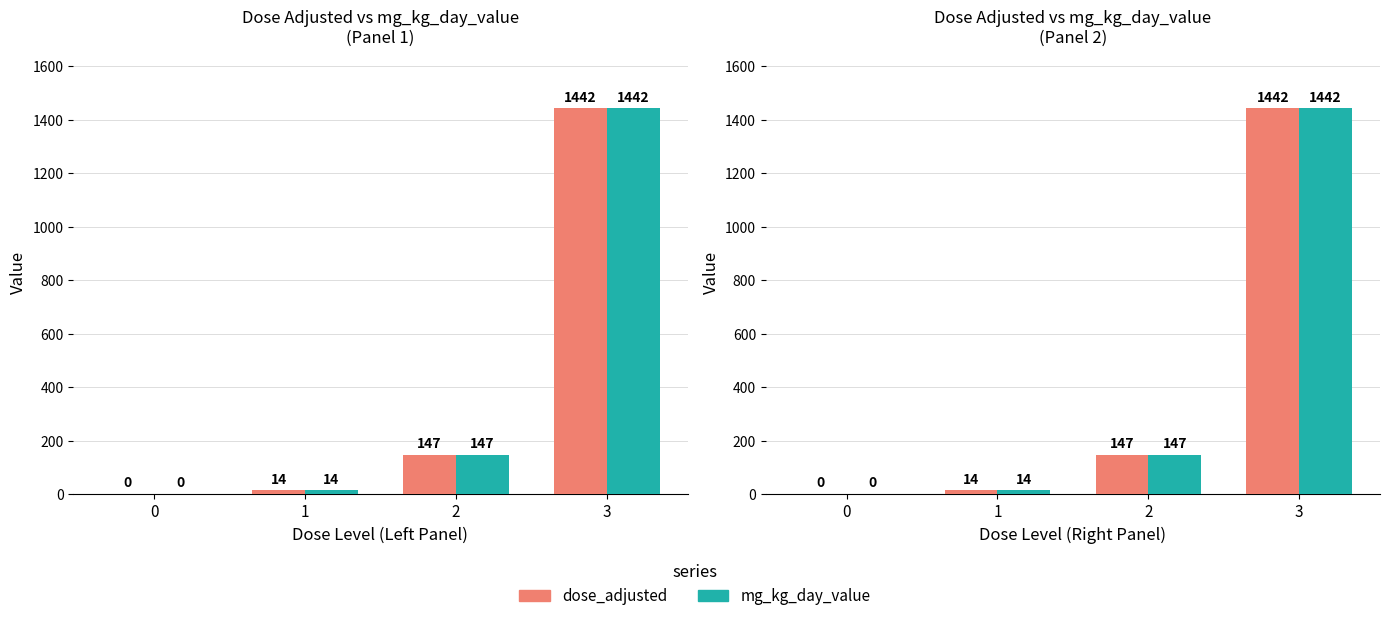

Reading right to left, what are all the values shown in this chart?

dose_adjusted: 1442	147	14	0
mg_kg_day_value: 1442	147	14	0